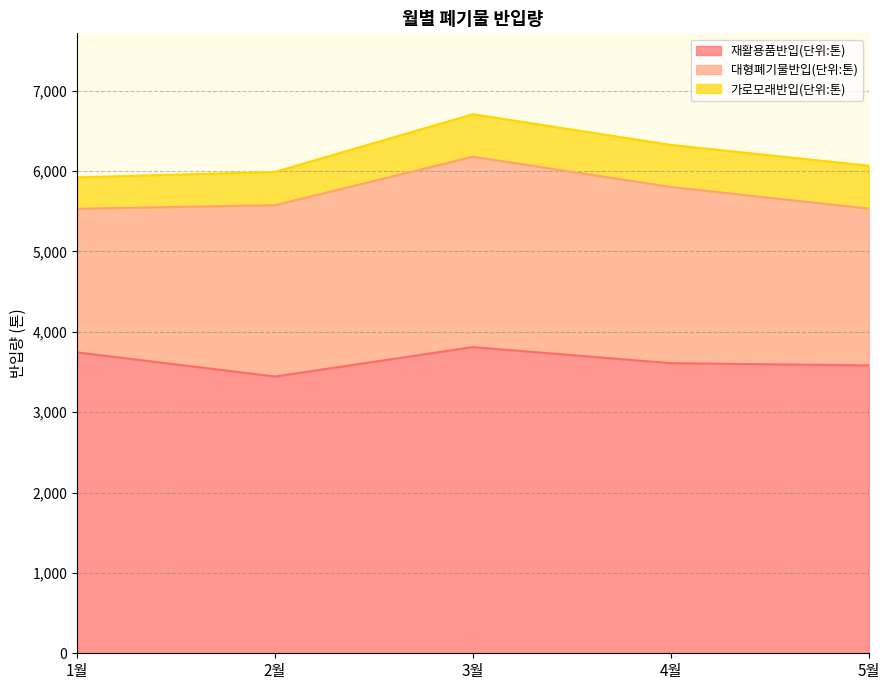

What is the spread (max minus min) of values at 3월?

3281